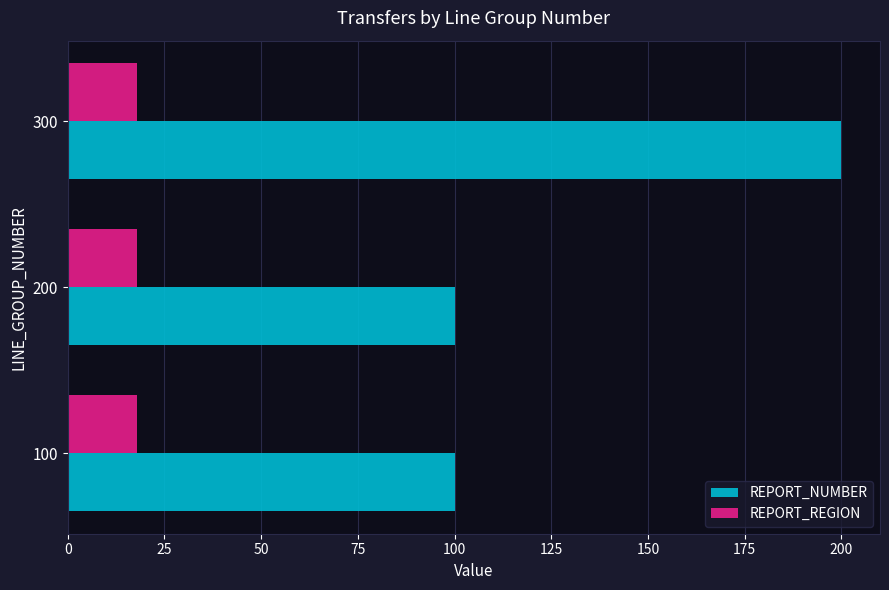

At how many categories does at least one series exceed 45?

3